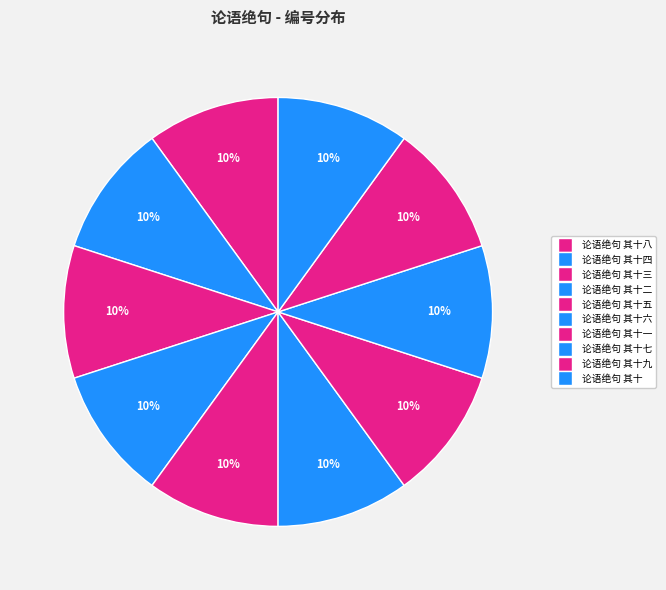

What is the smallest slice in the pie chart?

论语绝句 其十九